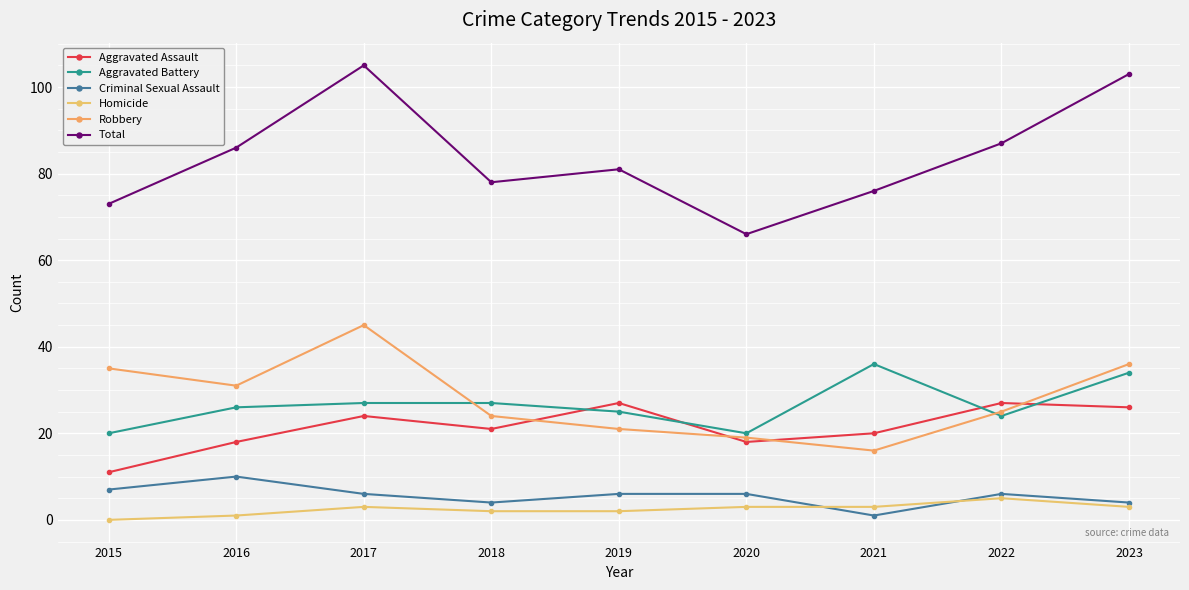

How many lines are shown in the chart?

6